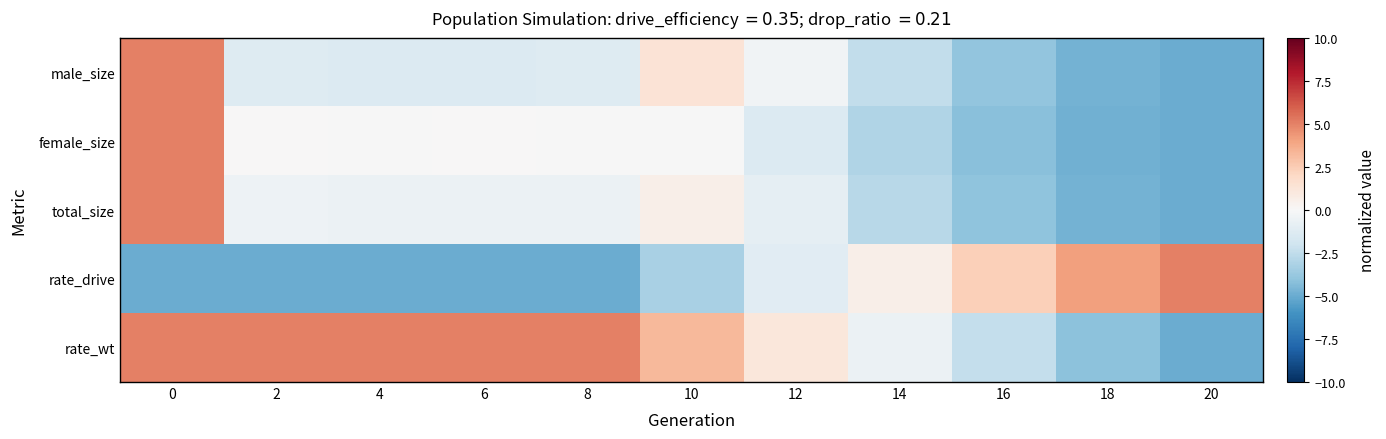

Which series has the widest spread of values?

male_size